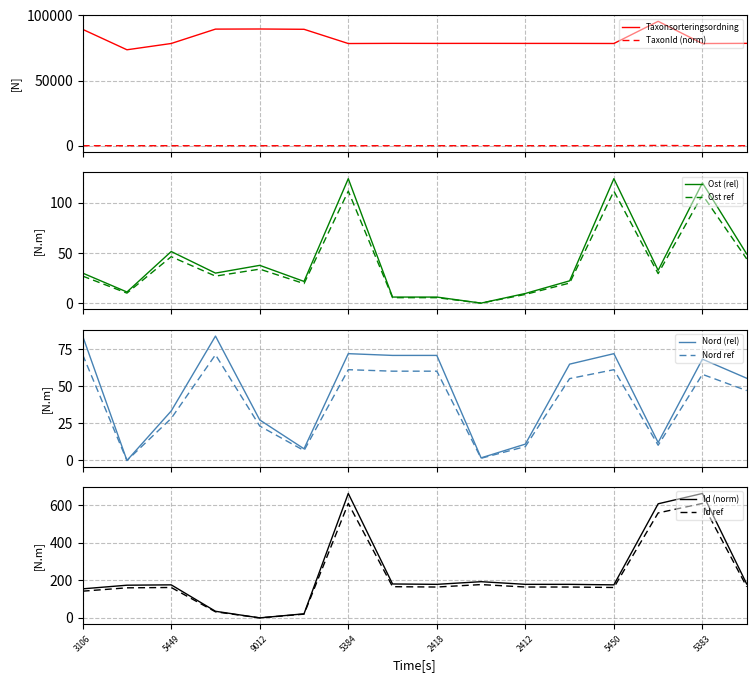

What is the lowest value of the Taxonsorteringsordning series?

73677.0